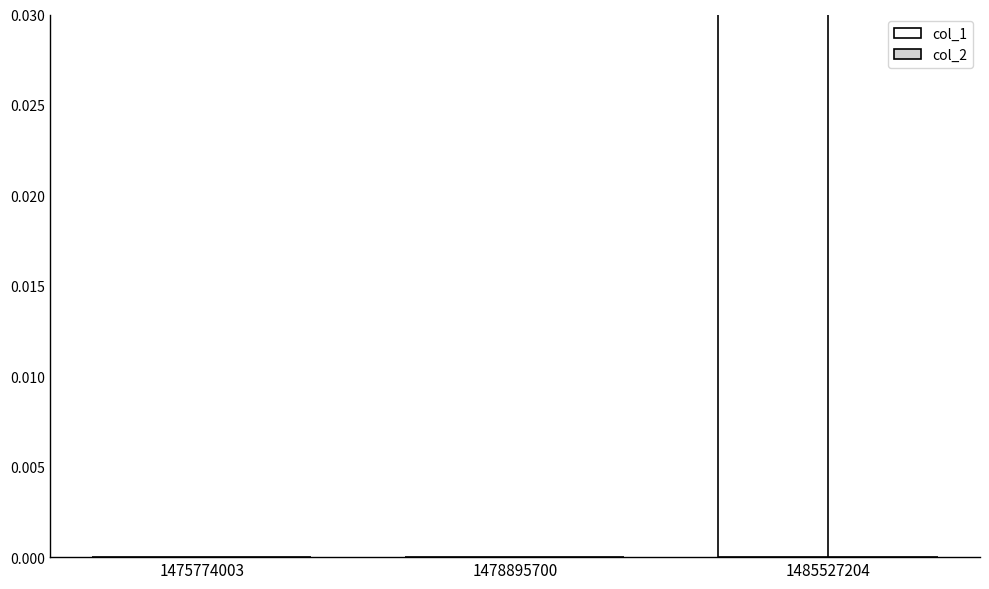

Between 1478895700 and 1485527204, which series saw the biggest shift?

col_1